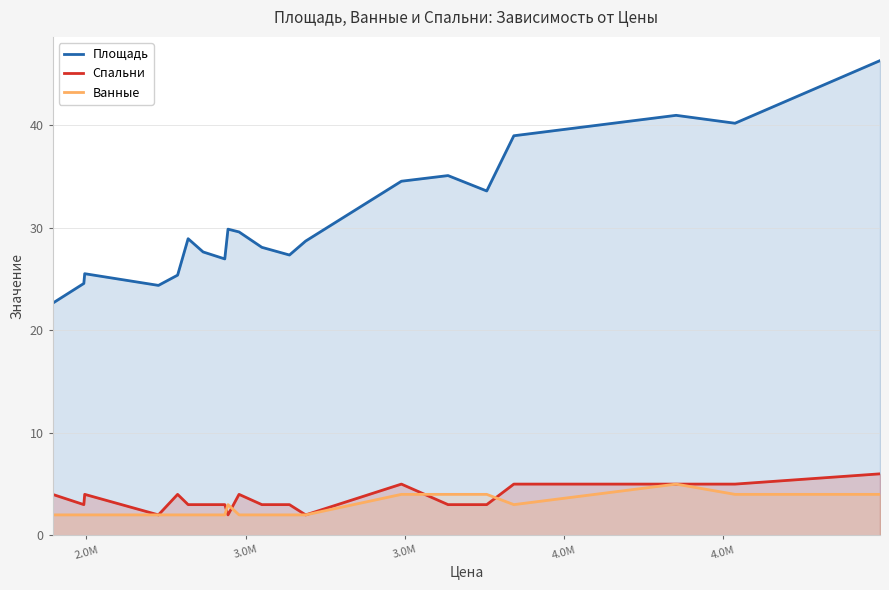

How many lines are shown in the chart?

3